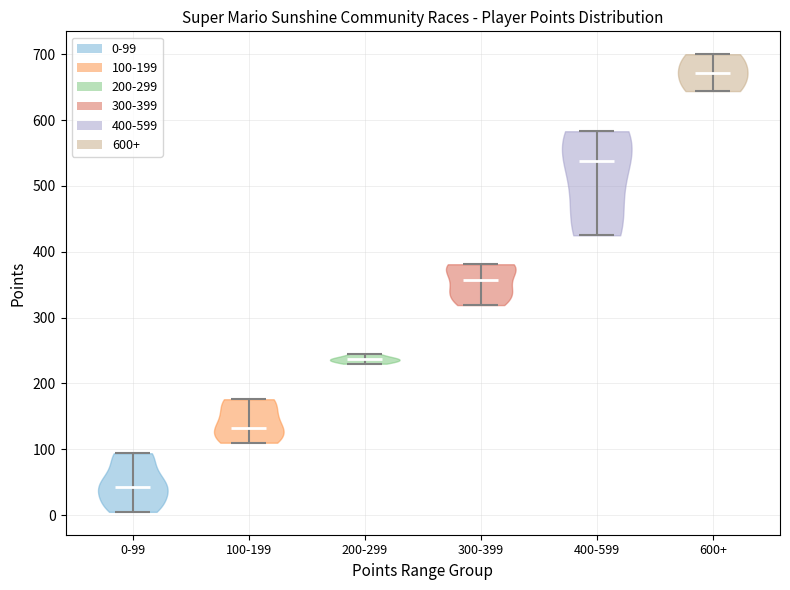

Which violin has the highest median line?

600+